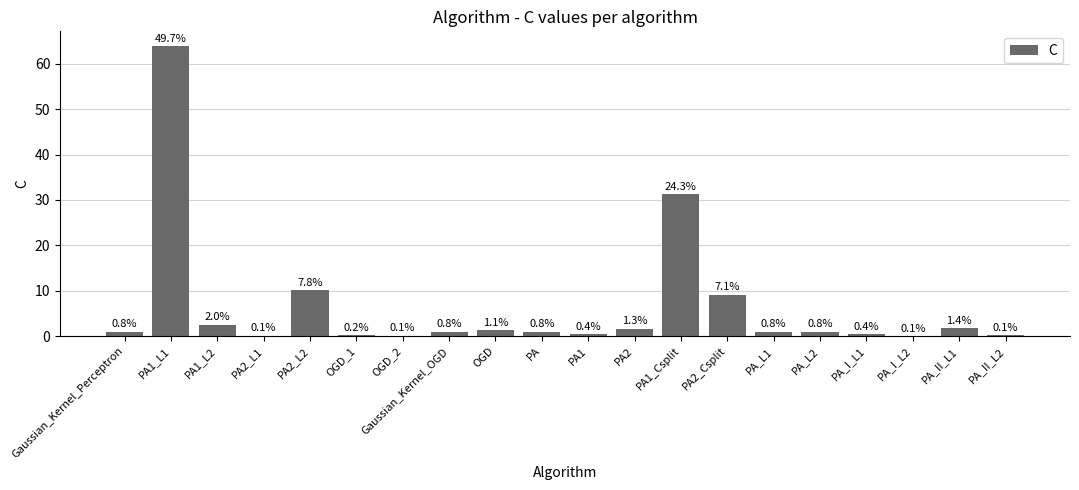

Read the value at PA_I_L2.

0.1